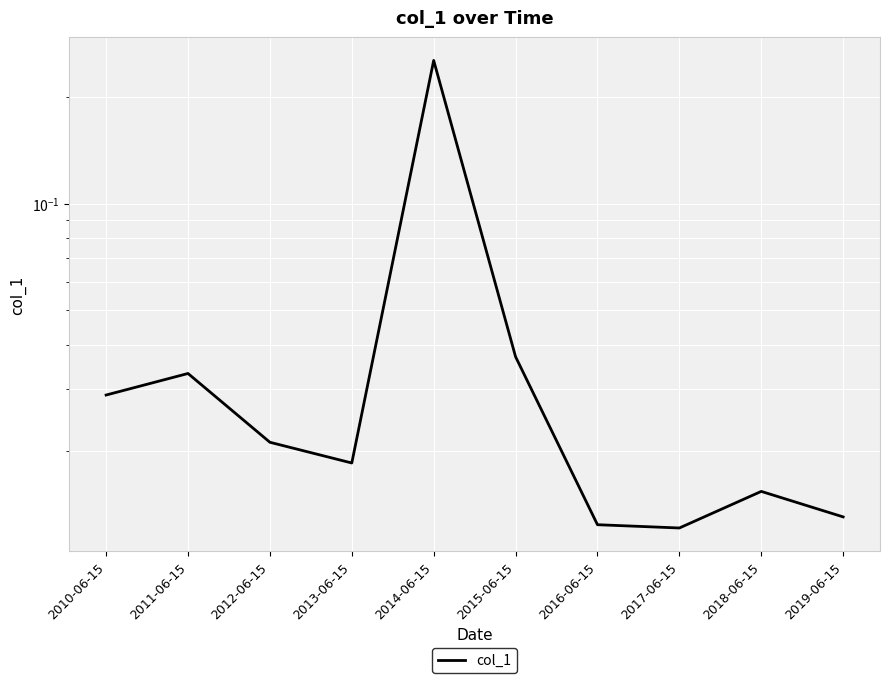

Which label corresponds to the smallest value in the chart?

2017-06-15